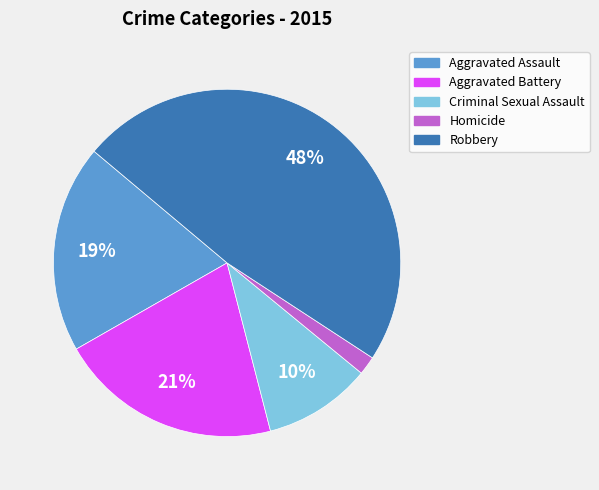

The Aggravated Assault slice represents 19% of the pie. True or false?

True